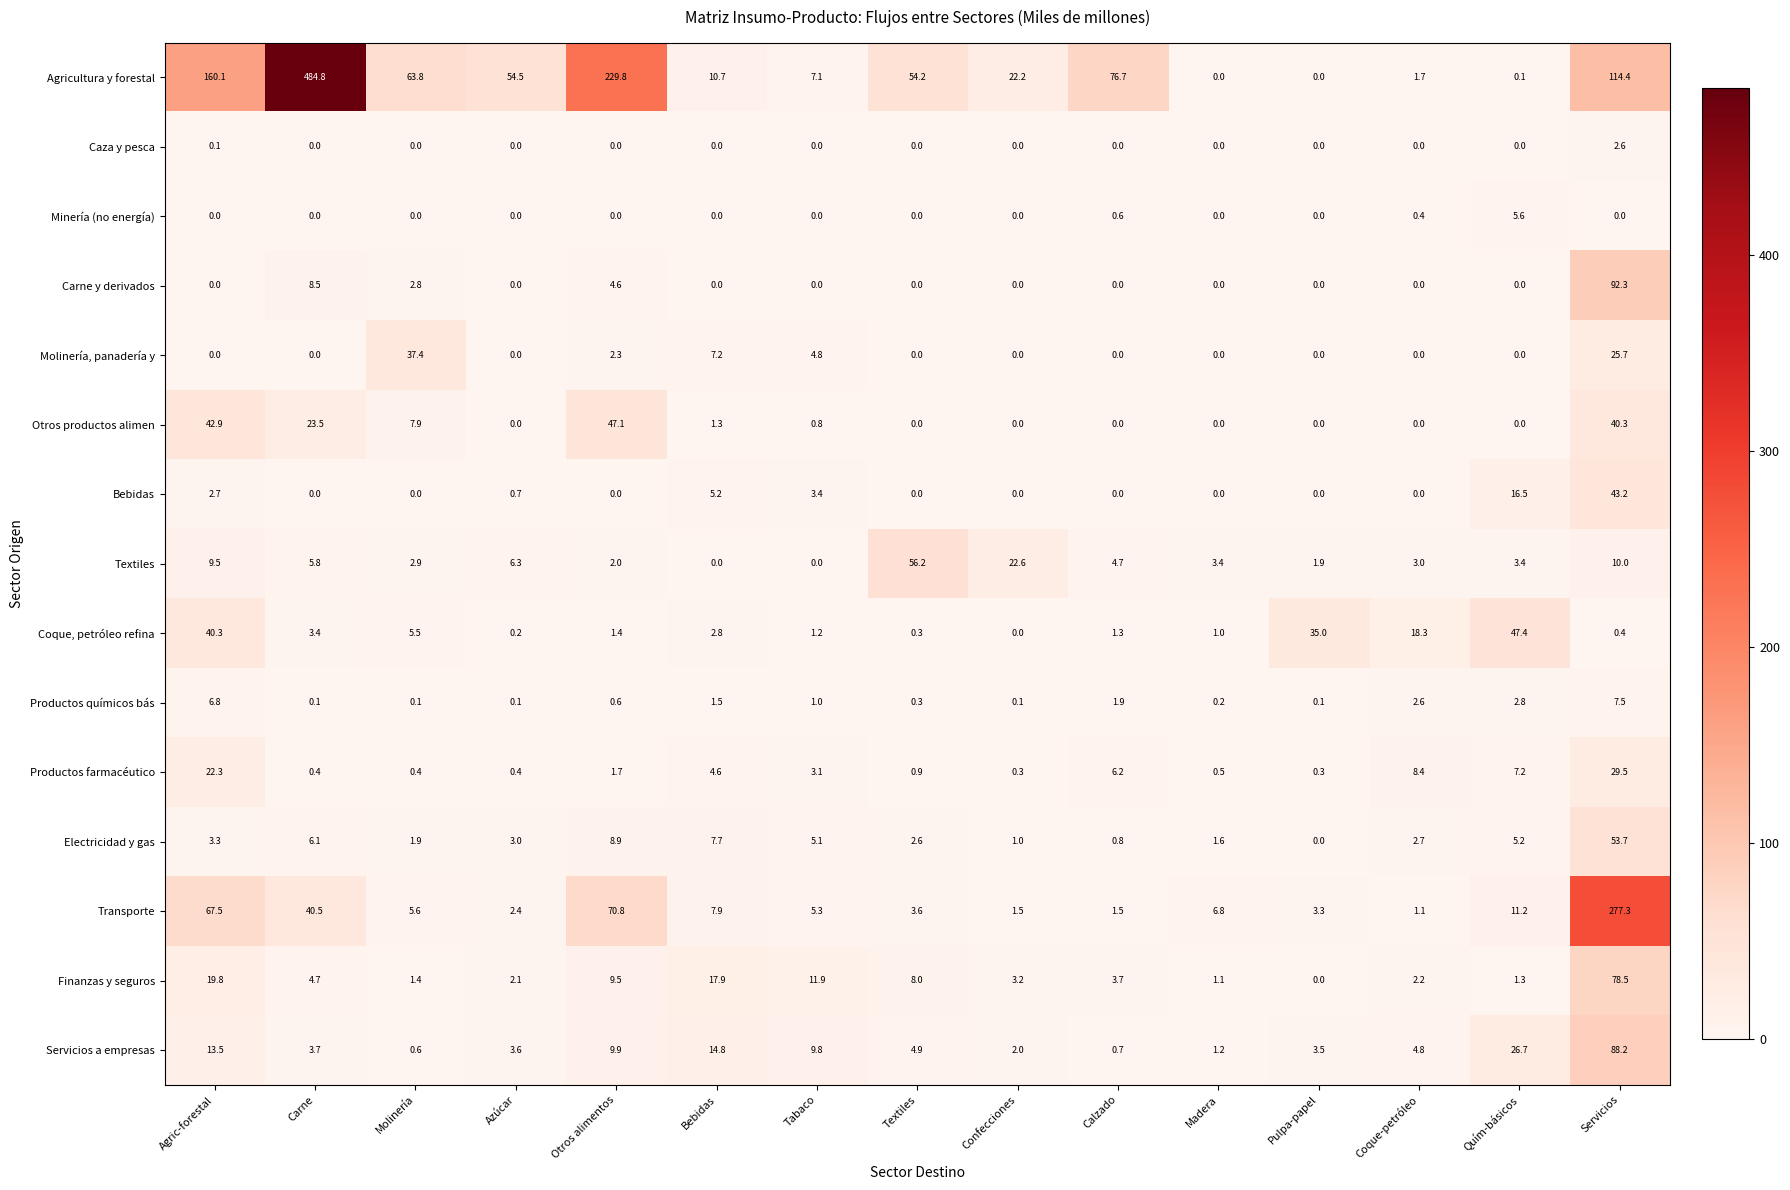

What is the total value across all series at Tabaco?

53.5